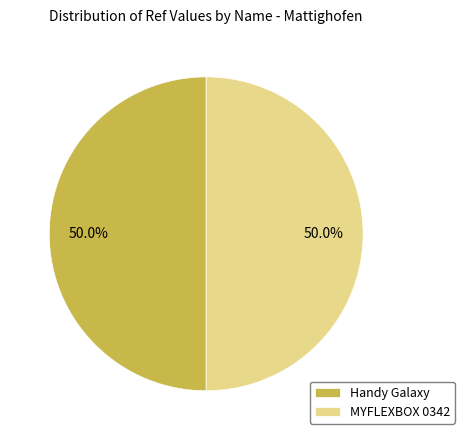

What percentage do Handy Galaxy and MYFLEXBOX 0342 together represent?

100.0%